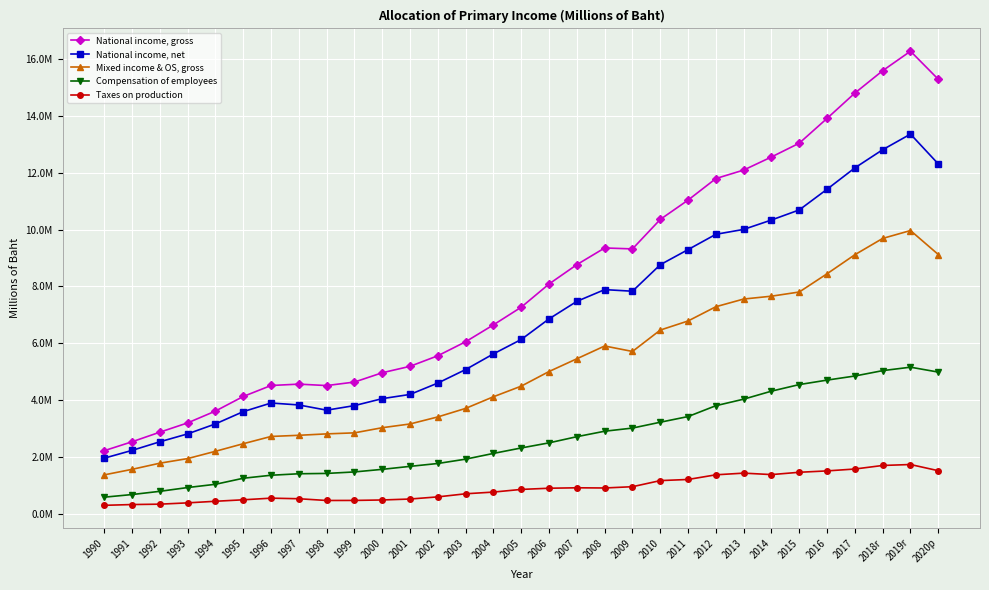

True or false: Mixed income & OS, gross has a value of 1792566 at 1992.

True